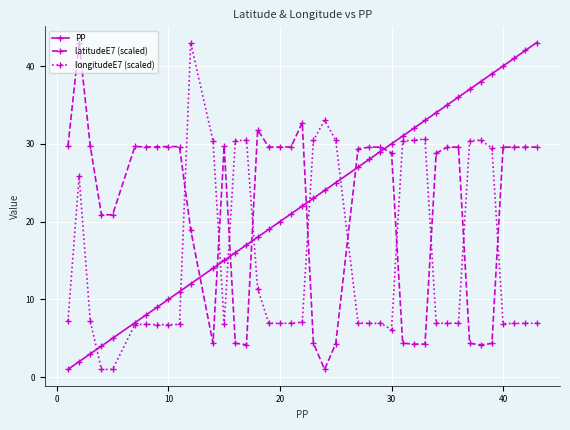

What is the value of the longitudeE7 (scaled) point at the 3rd from the left?

7.2